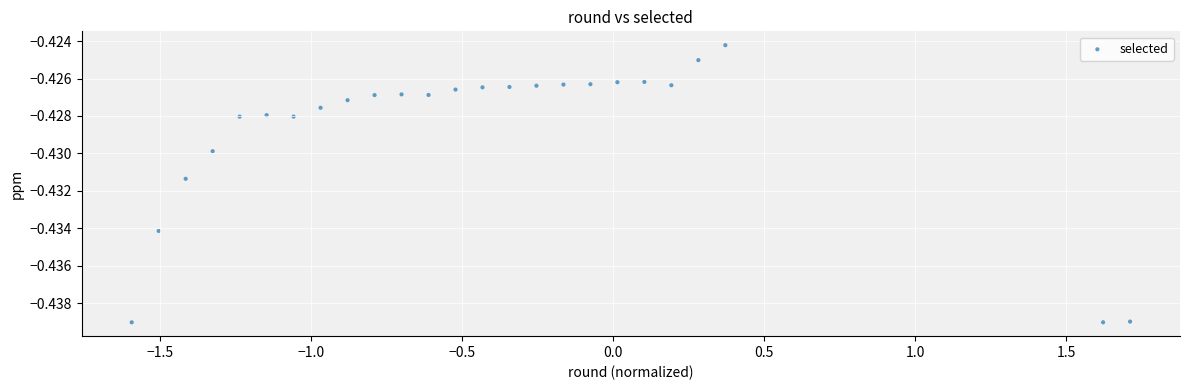

What is the range of X values (max minus min)?

3.3